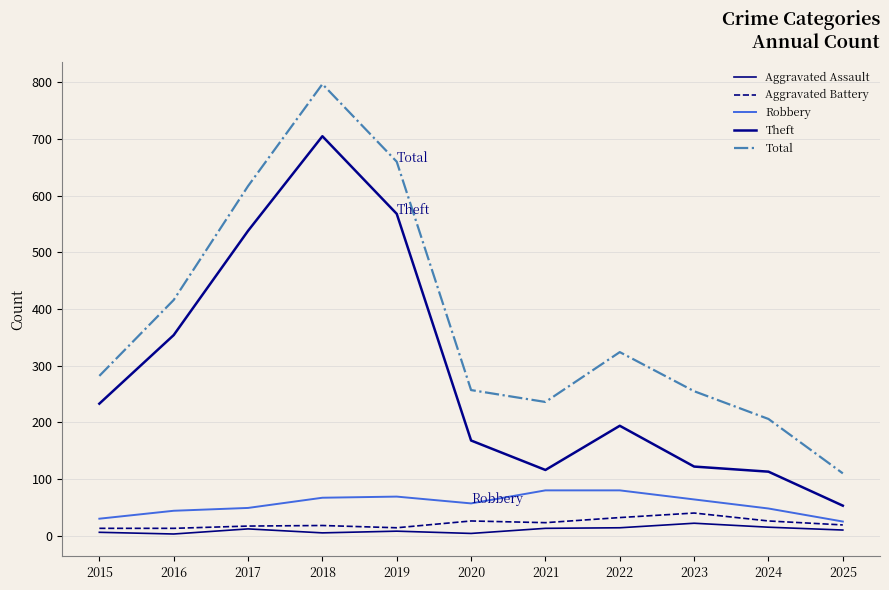

Which series has the largest range (max minus min)?

Total